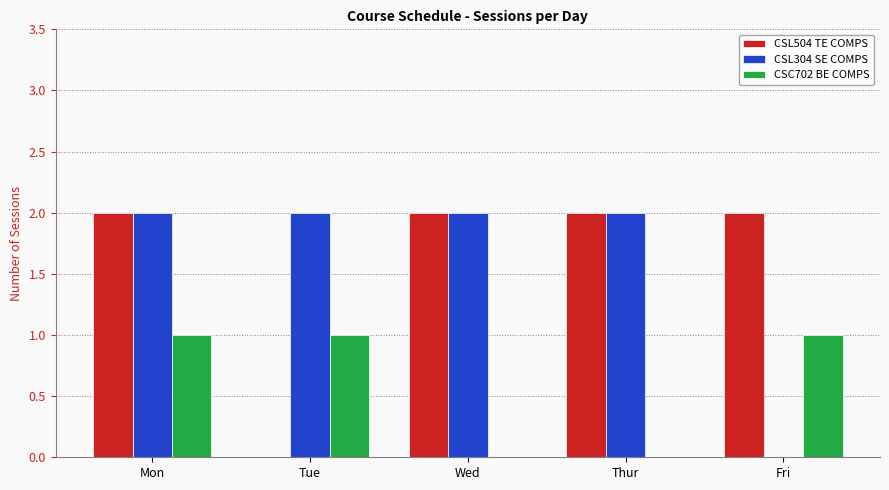

Is the value of CSL304 SE COMPS at Thur greater than the value of CSL504 TE COMPS at Tue?

Yes